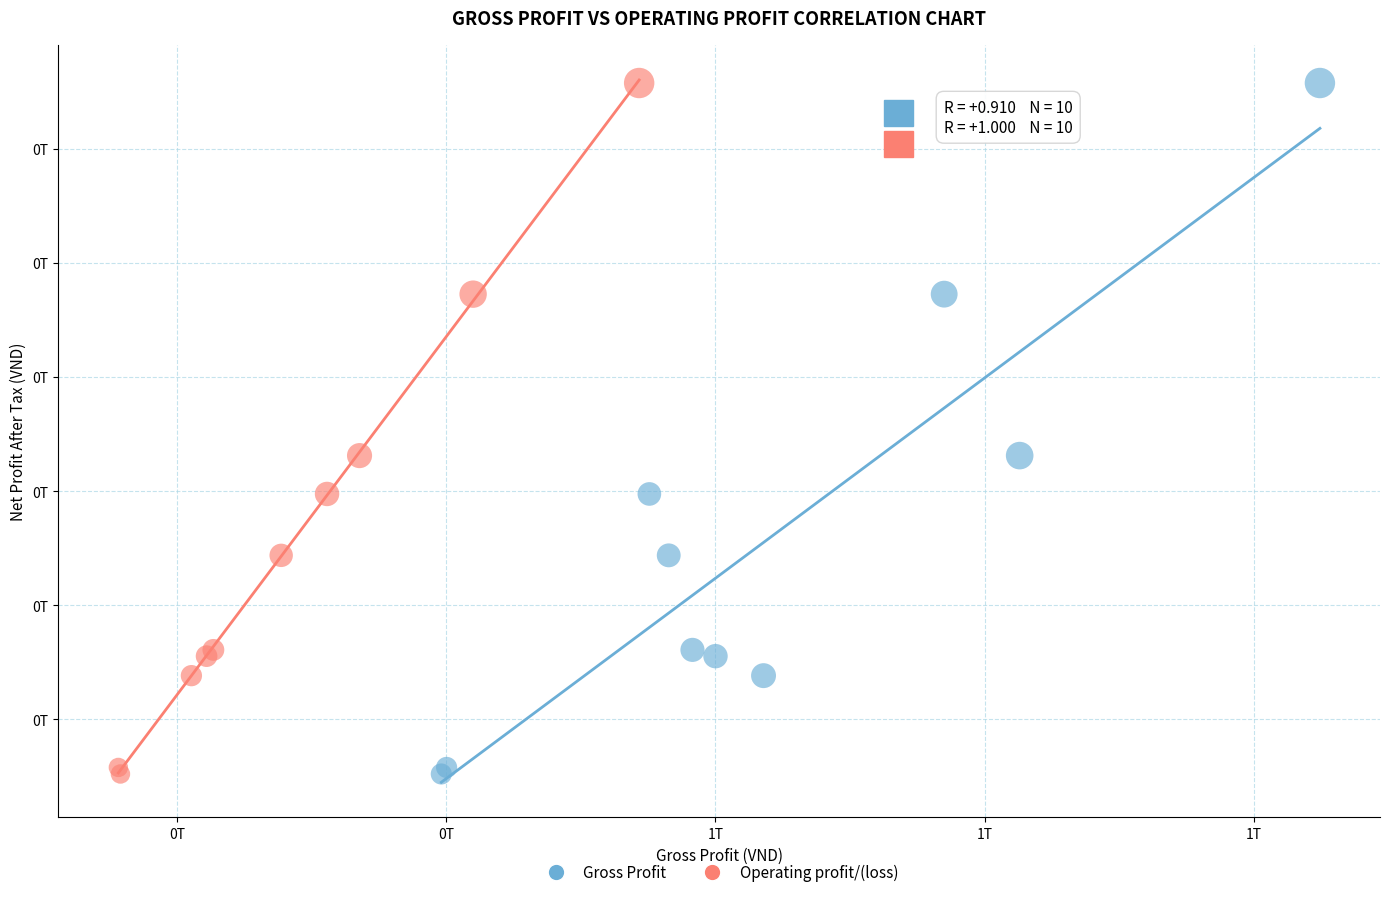

What are all the series names shown in the legend?

Gross Profit, Operating profit/(loss)